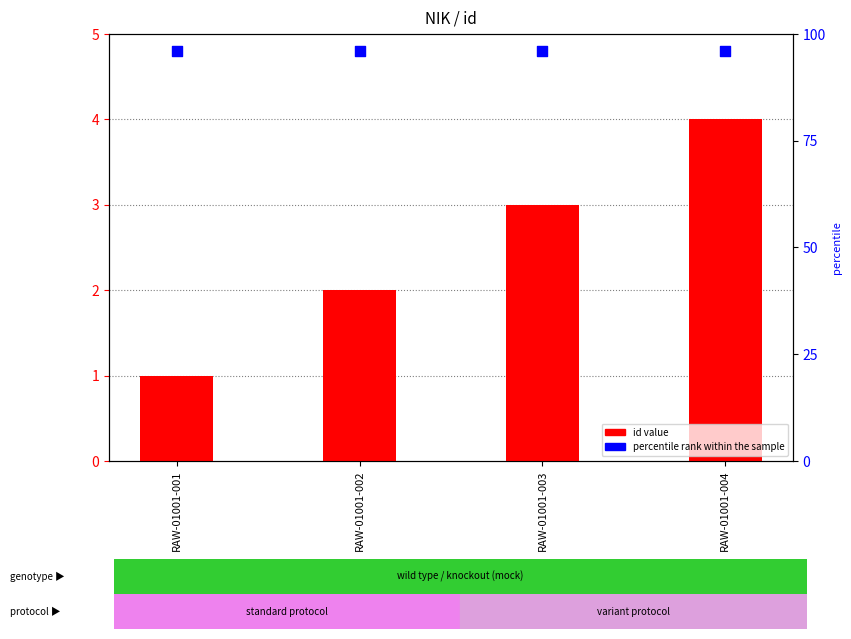

At which category is the sum across all series the highest?

RAW-01001-004